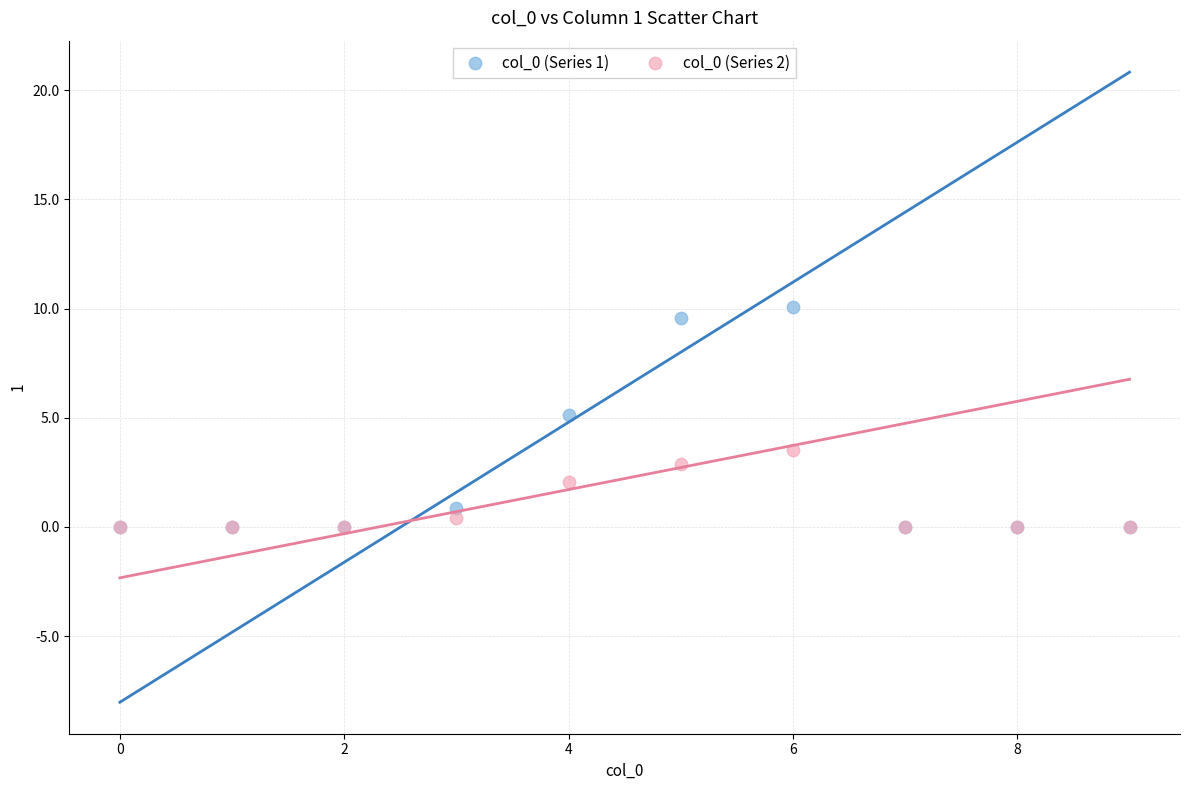

What are all the series names shown in the legend?

col_0 (Series 1), col_0 (Series 2)